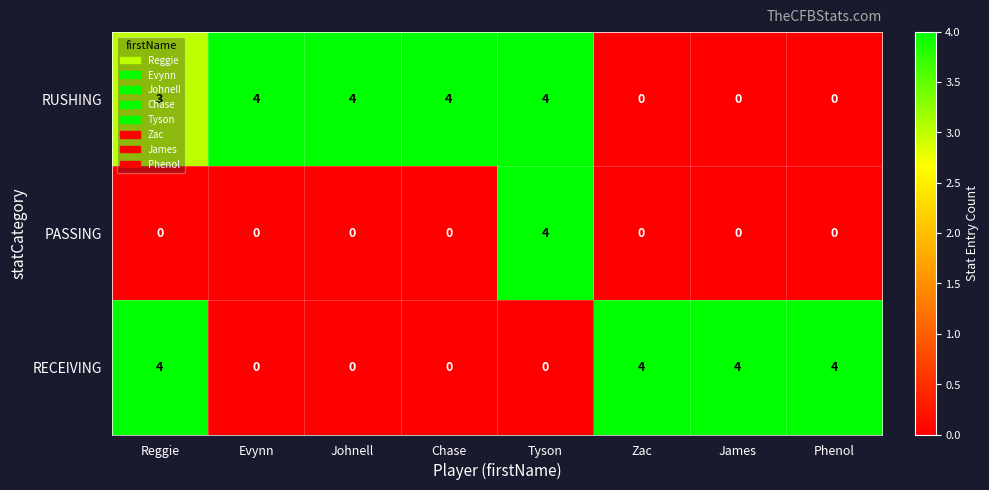

List the series in order of their overall mean, lowest first.

PASSING, RECEIVING, RUSHING